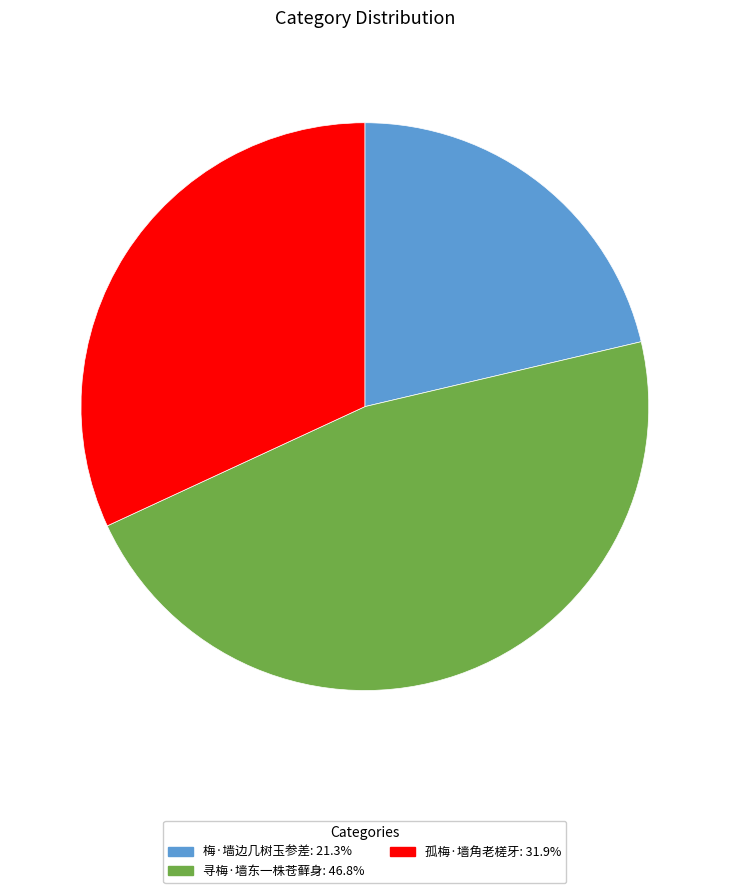

Does any single category account for the majority?

No